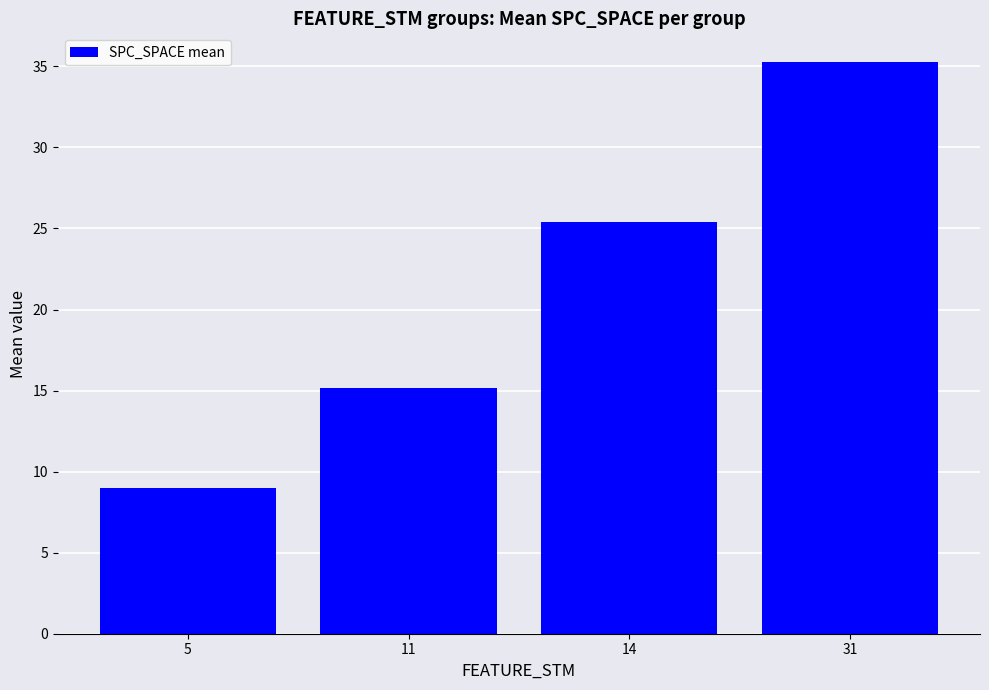

The value at 5 is 15.6. True or false?

False